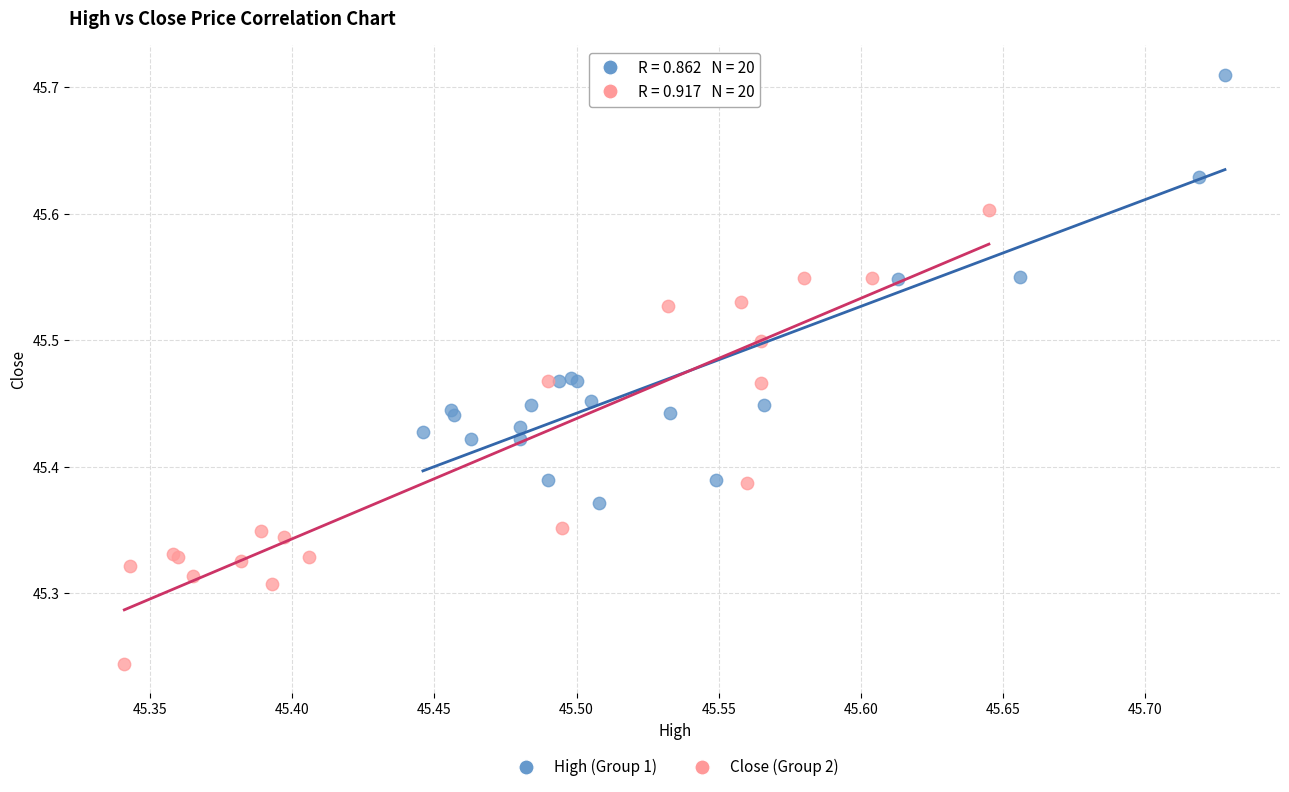

Which series reaches the minimum Y coordinate?

Close (Group 2)